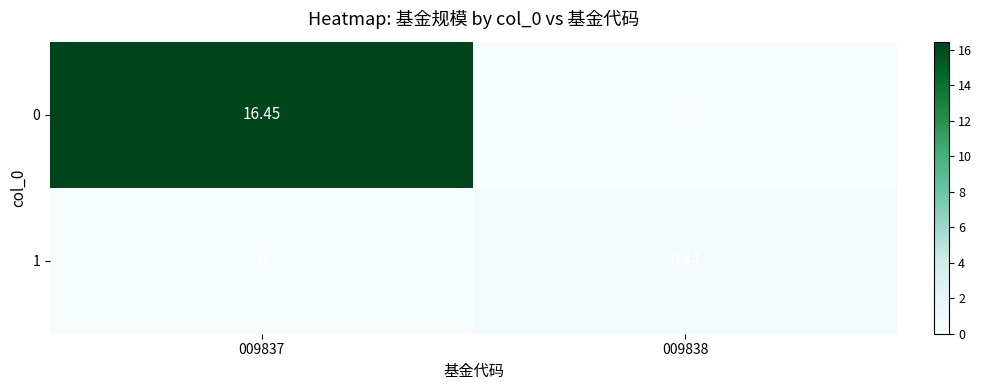

Between 009837 and 009838, which series saw the biggest shift?

0